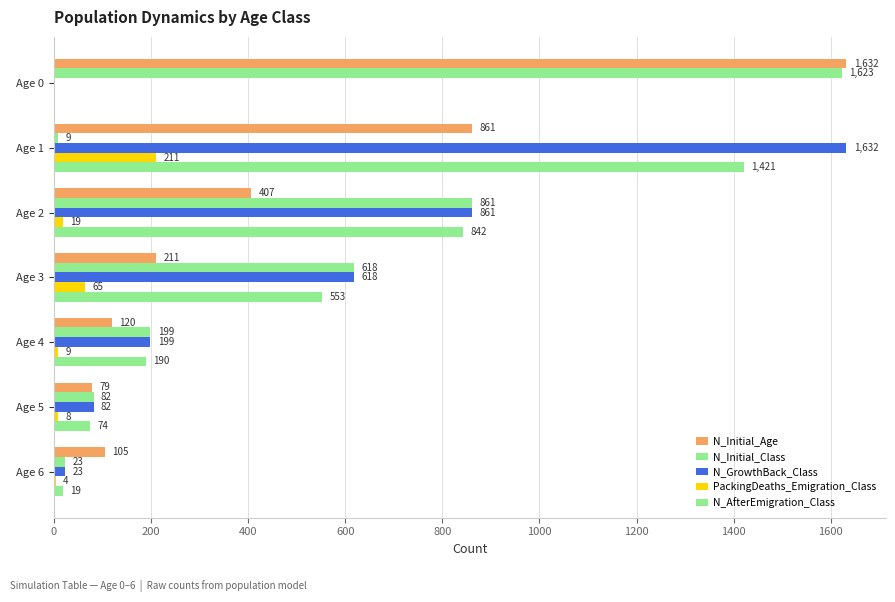

What is the value of the N_Initial_Class bar at the 2nd from the left?

9